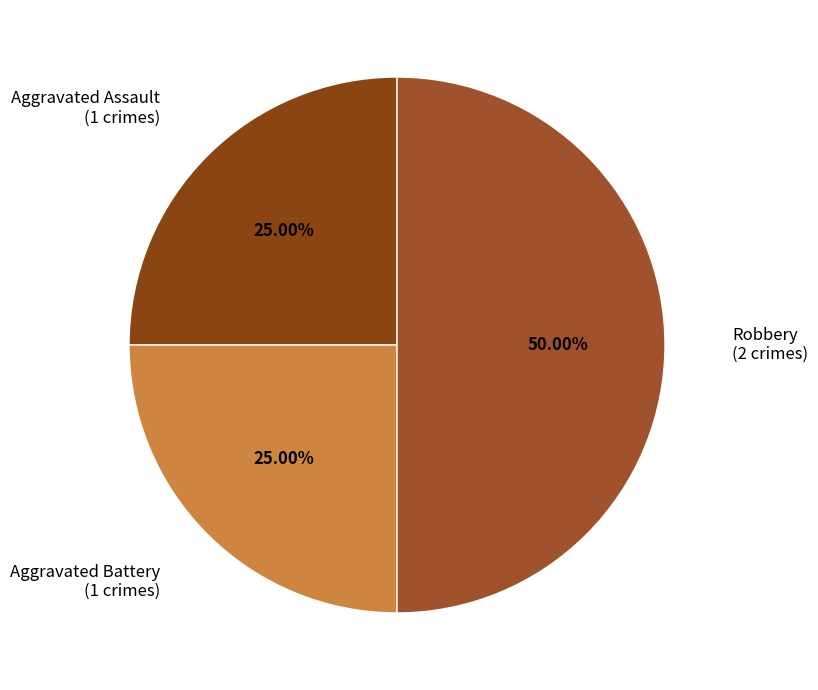

How many segments does this pie chart have?

3